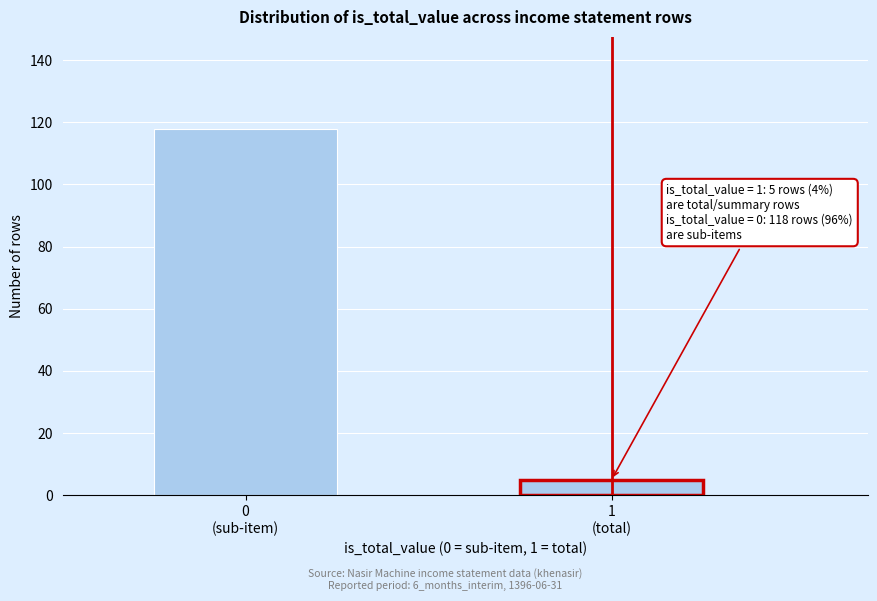

Reading left to right, extract all data points from this chart.

118	5